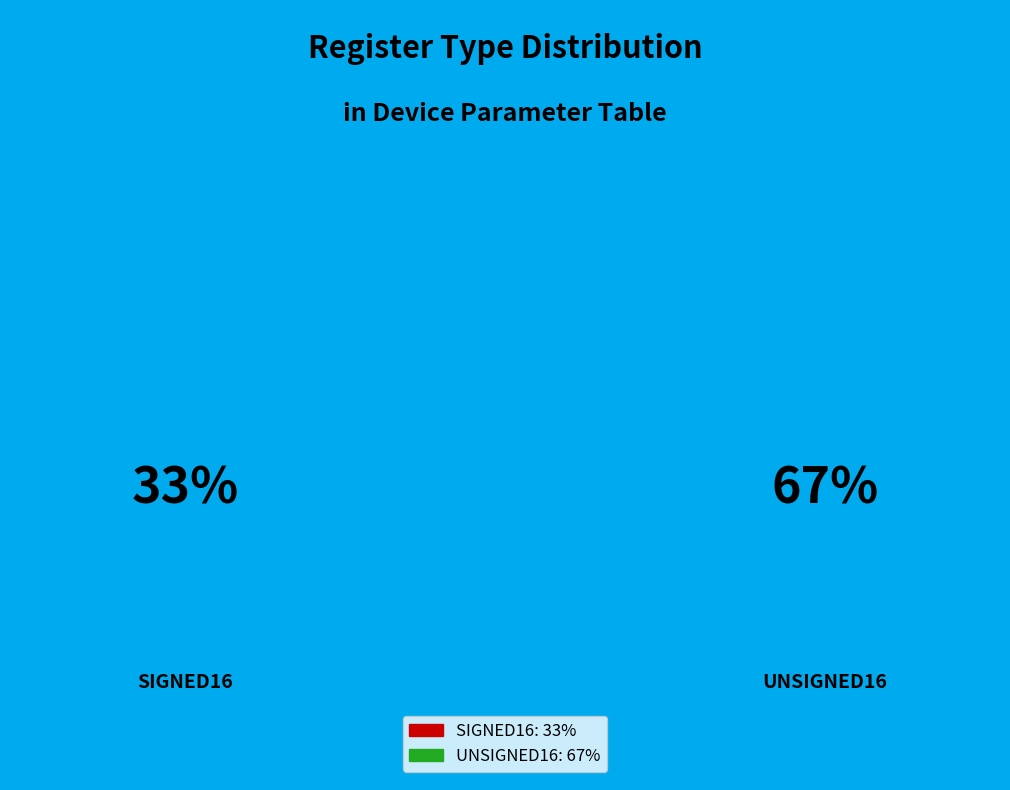

True or false: SIGNED16 accounts for 33% of the total.

True